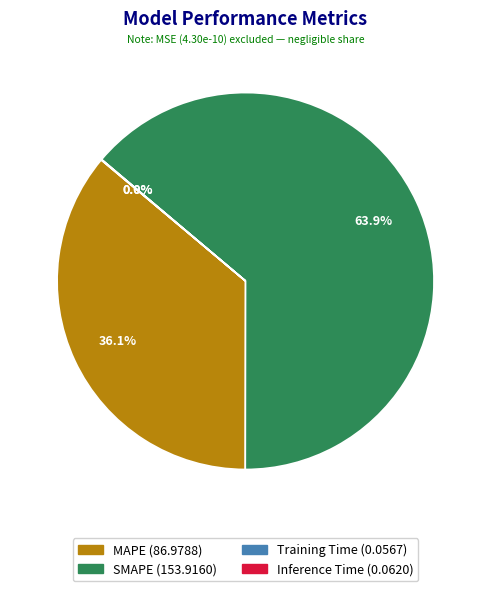

True or false: MAPE accounts for 36% of the total.

True